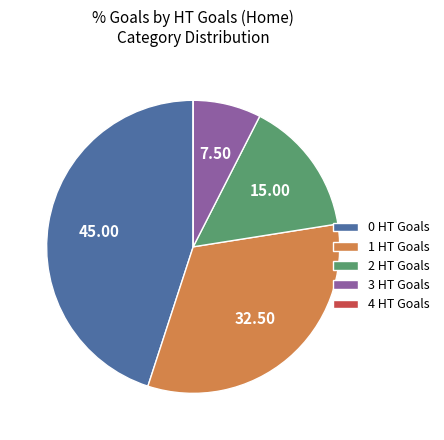

Is there a majority slice in this chart?

No